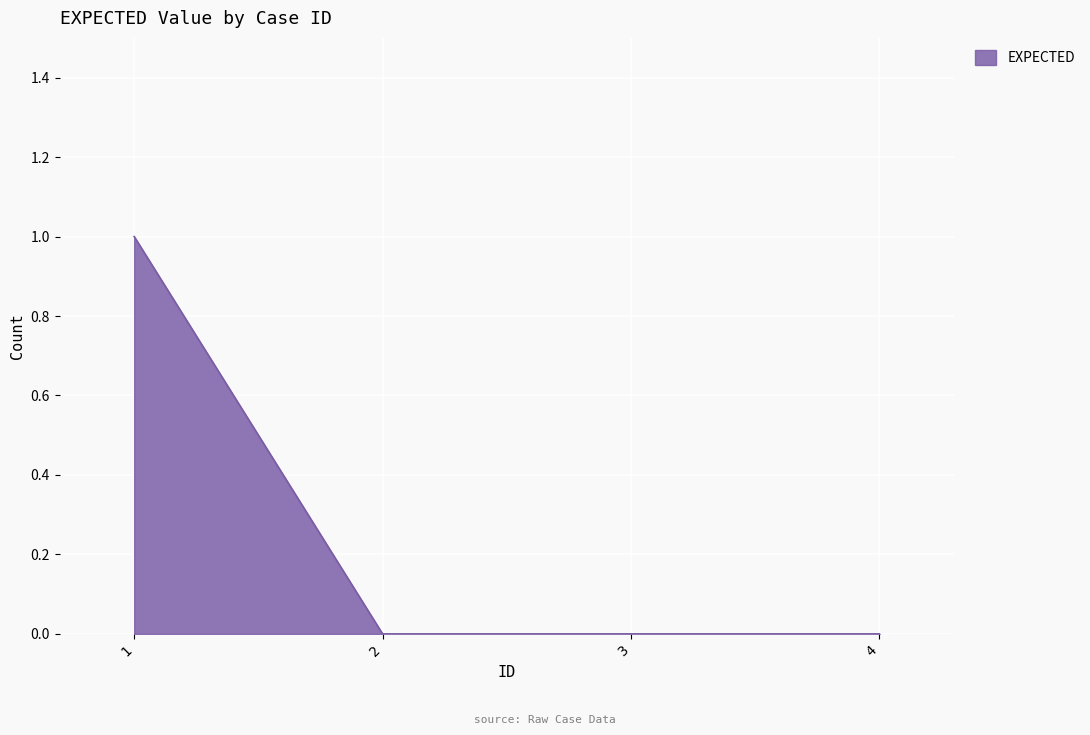

Does the chart have visible grid lines?

Yes